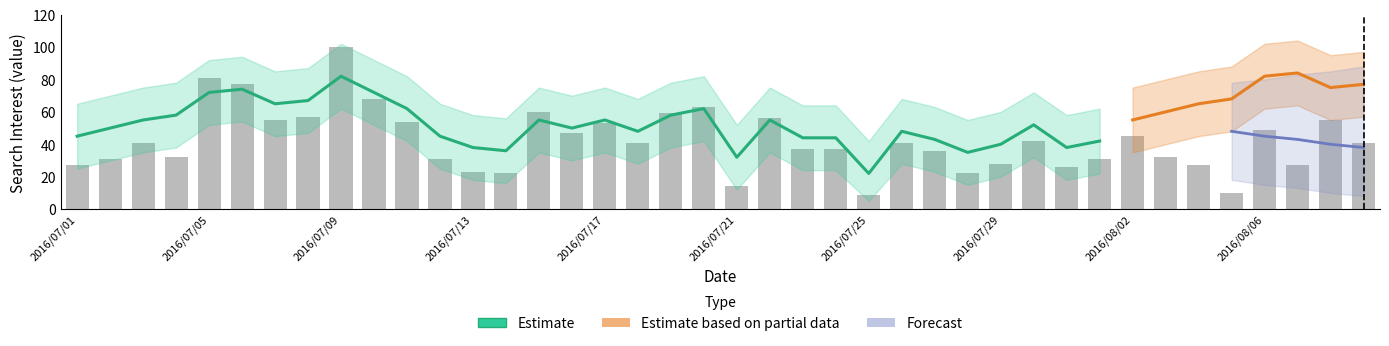

List the labels in order of value, largest first.

2016/07/09, 2016/07/05, 2016/07/06, 2016/07/10, 2016/07/20, 2016/07/15, 2016/07/19, 2016/07/08, 2016/07/22, 2016/07/07, 2016/08/08, 2016/07/11, 2016/07/17, 2016/08/06, 2016/07/16, 2016/08/02, 2016/07/30, 2016/07/03, 2016/07/18, 2016/07/26, 2016/08/09, 2016/07/23, 2016/07/24, 2016/07/27, 2016/07/04, 2016/08/03, 2016/07/02, 2016/07/12, 2016/08/01, 2016/07/29, 2016/07/01, 2016/08/04, 2016/08/07, 2016/07/31, 2016/07/13, 2016/07/14, 2016/07/28, 2016/07/21, 2016/08/05, 2016/07/25